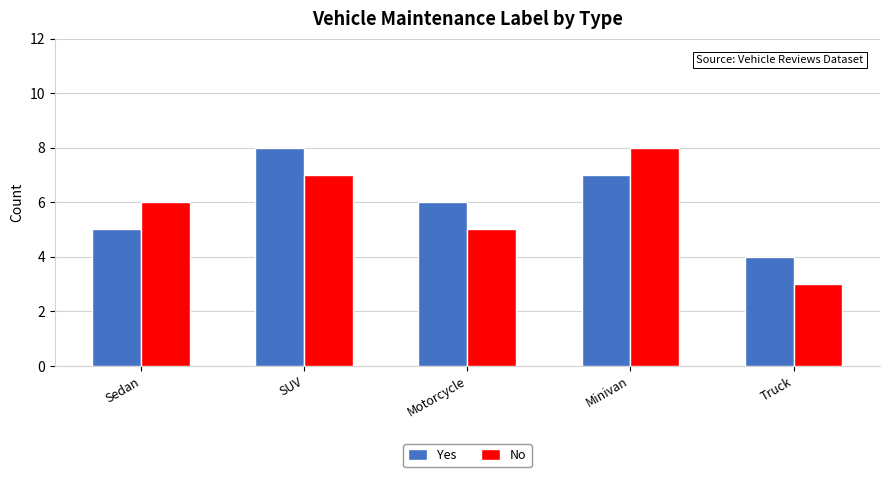

What is the difference between the highest and lowest values at Minivan?

1